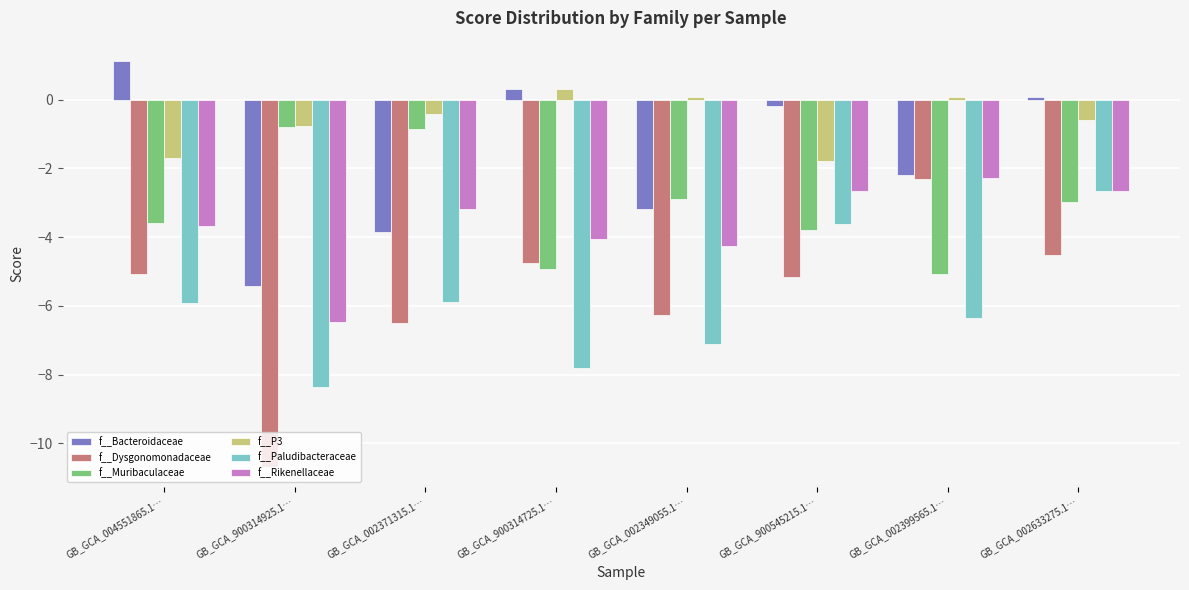

Is the value of f__Bacteroidaceae at GB_GCA_900314725.1… greater than the value of f__Muribaculaceae at GB_GCA_002371315.1…?

Yes